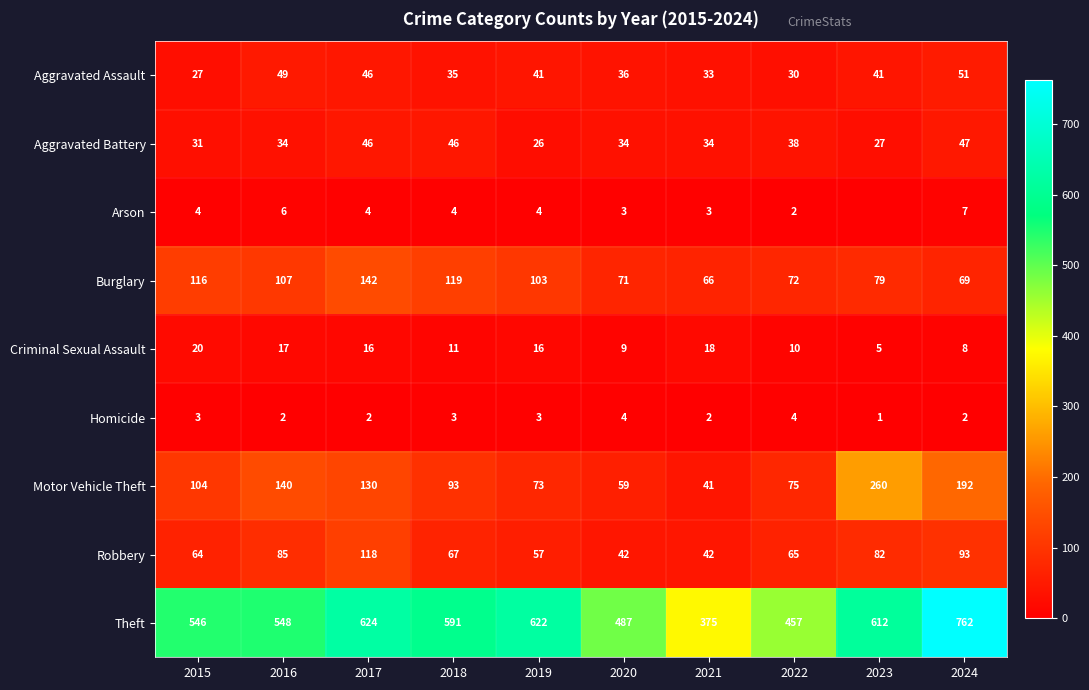

What is the minimum value for Motor Vehicle Theft?

41